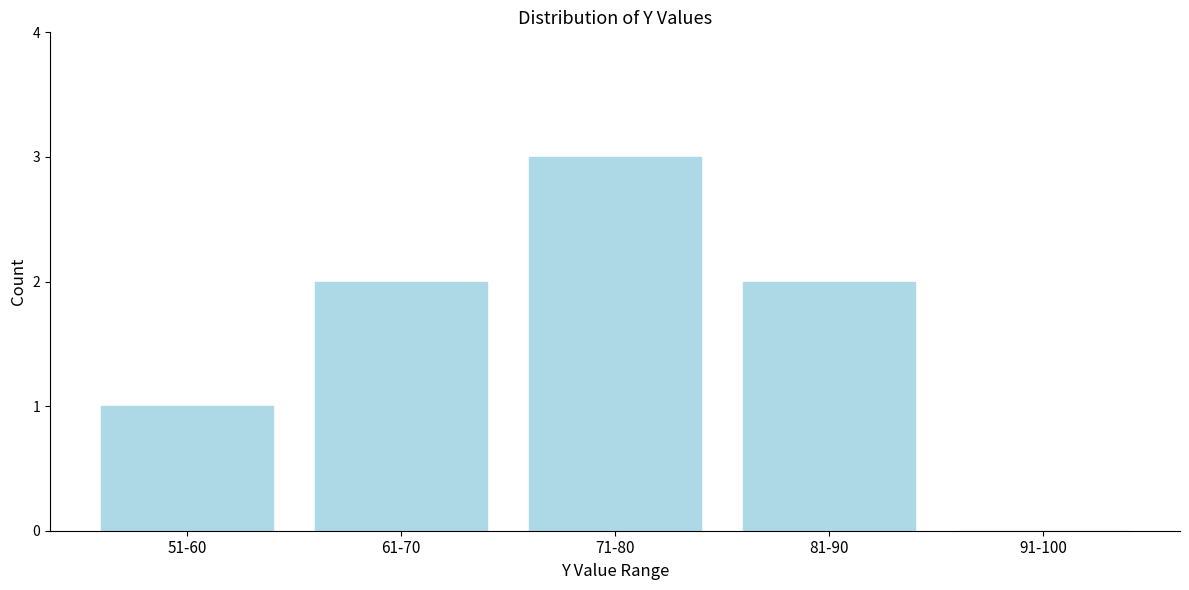

Reading left to right, extract all data points from this chart.

51-60=1	61-70=2	71-80=3	81-90=2	91-100=0